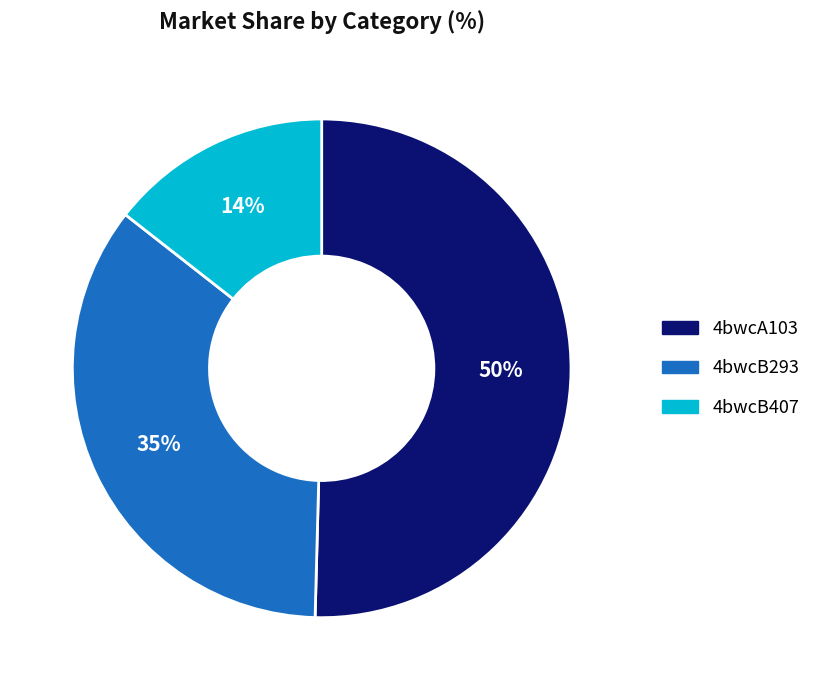

Which slice is the largest?

4bwcA103